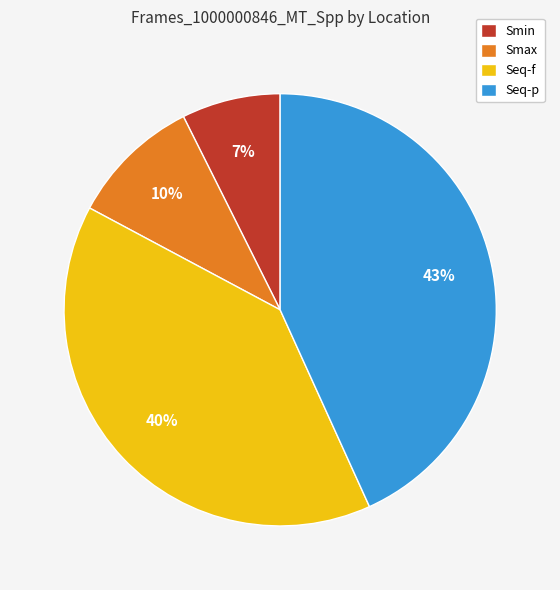

What percentage is the Smax slice, to the nearest percent?

10%